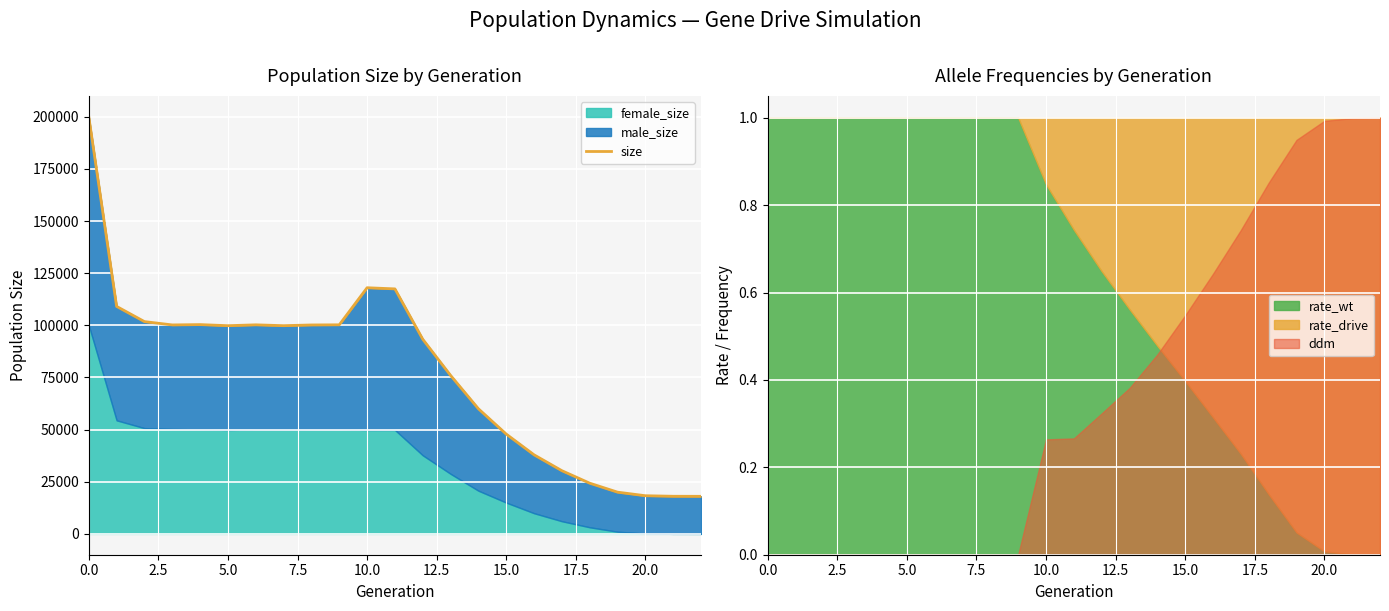

Reading right to left, transcribe all the data shown in this chart.

18000	18027	18284	19996	24297	30282	37894	47839	59975	75973	93315	117458	118012	100236	100167	99820	100232	99814	100339	100182	101774	109065	199996